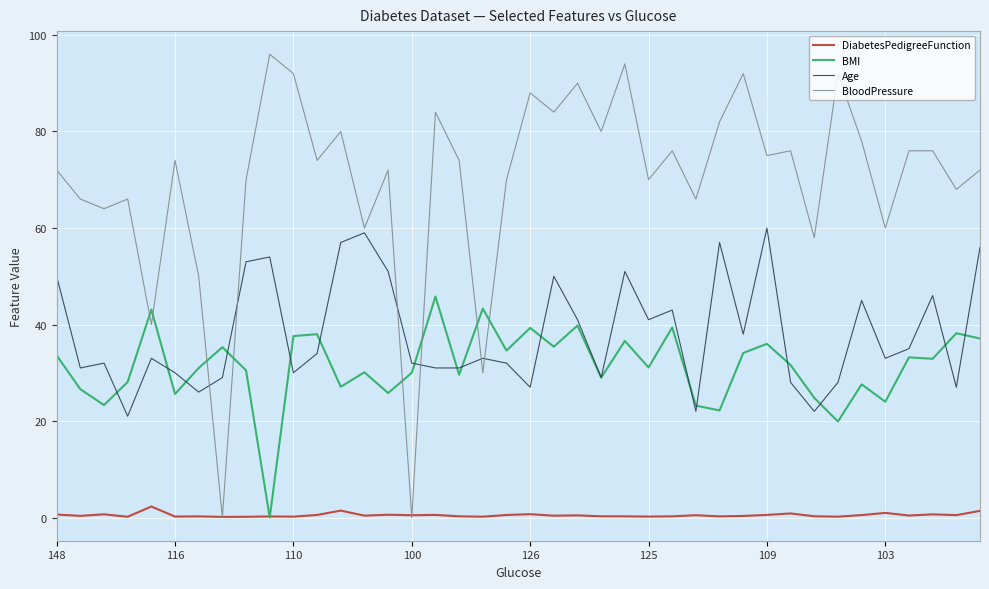

Which series has the widest spread of values?

BloodPressure